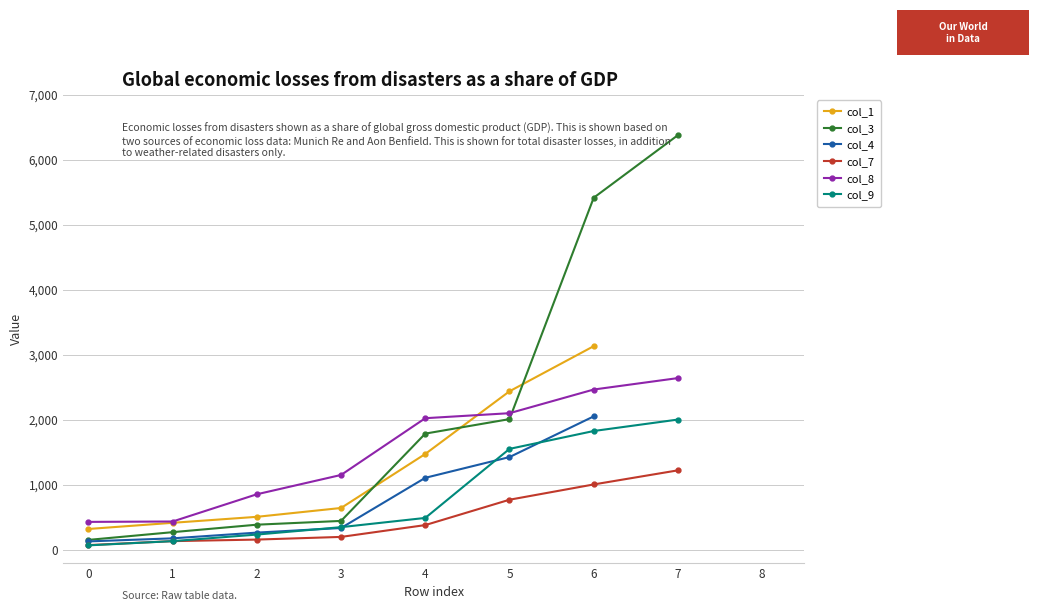

Is the value of col_4 at 6 greater than the value of col_3 at 3?

Yes